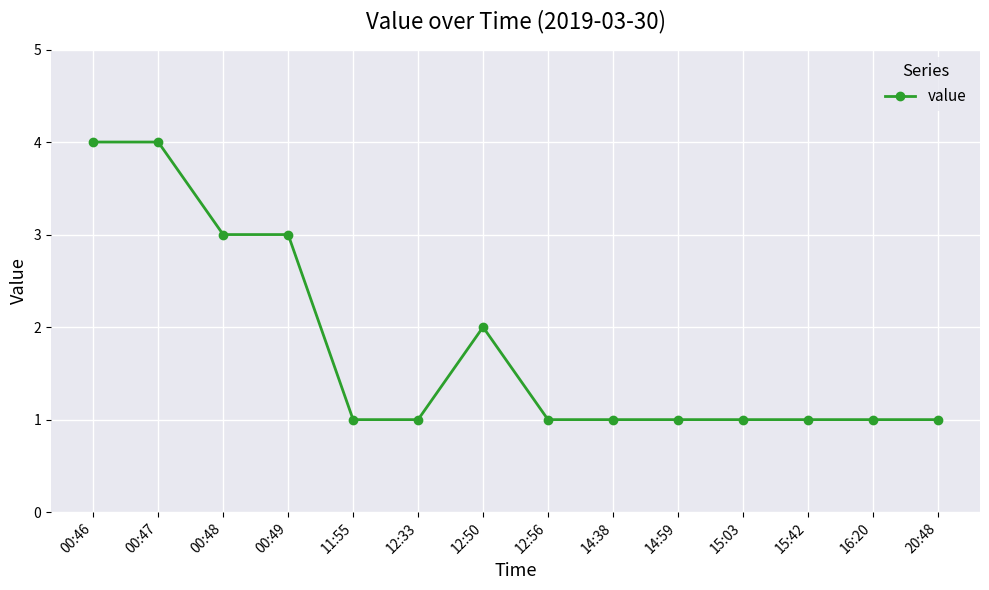

Does the chart have visible grid lines?

Yes